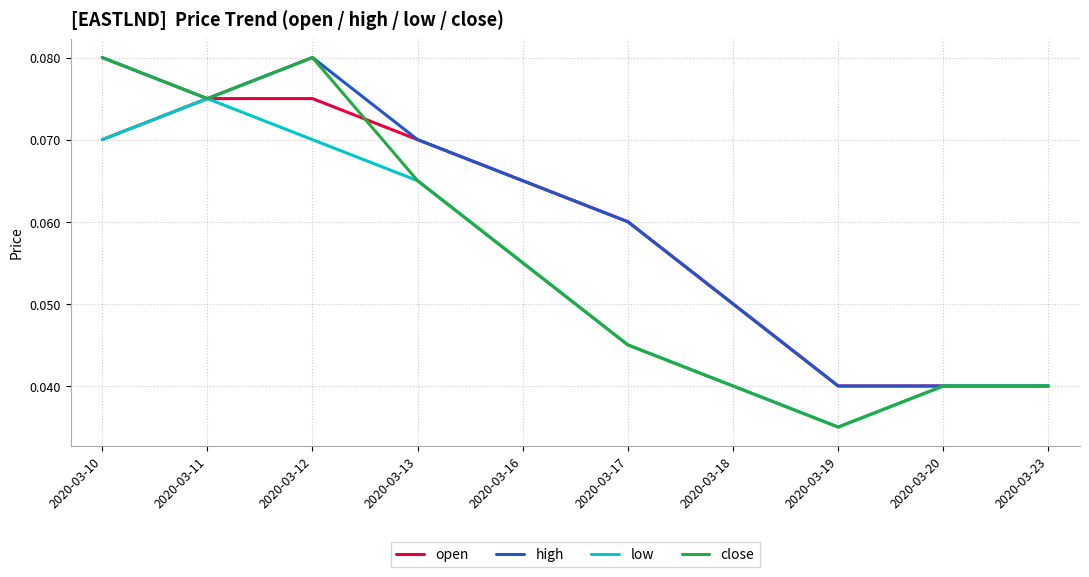

Which series has the largest range (max minus min)?

close